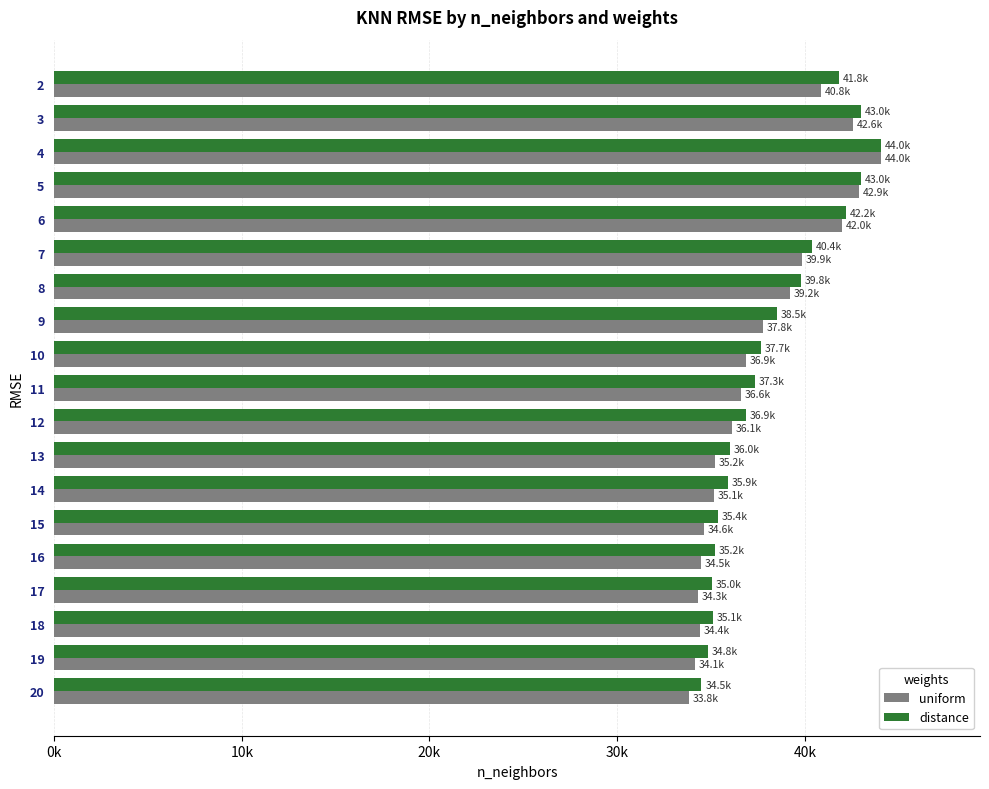

What are all the series names shown in the legend?

uniform, distance